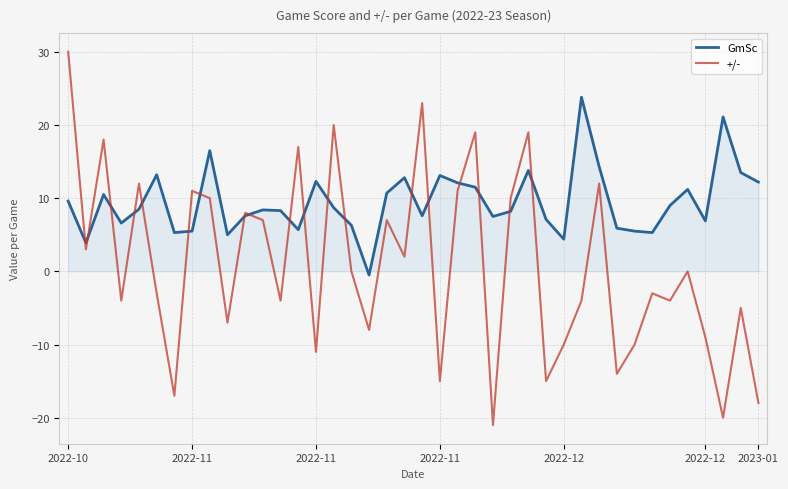

Rank the series by their maximum value, from lowest to highest.

GmSc, +/-